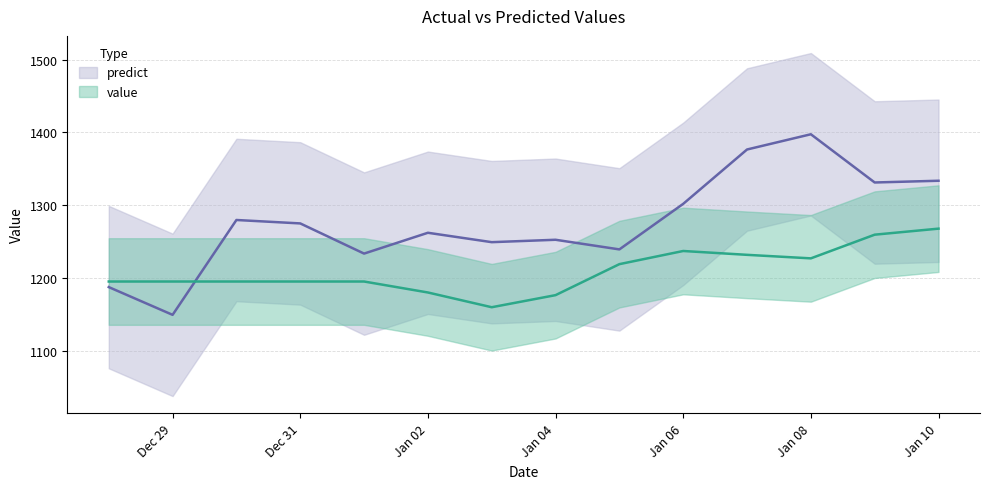

How many interior local valleys does the value series have?

2